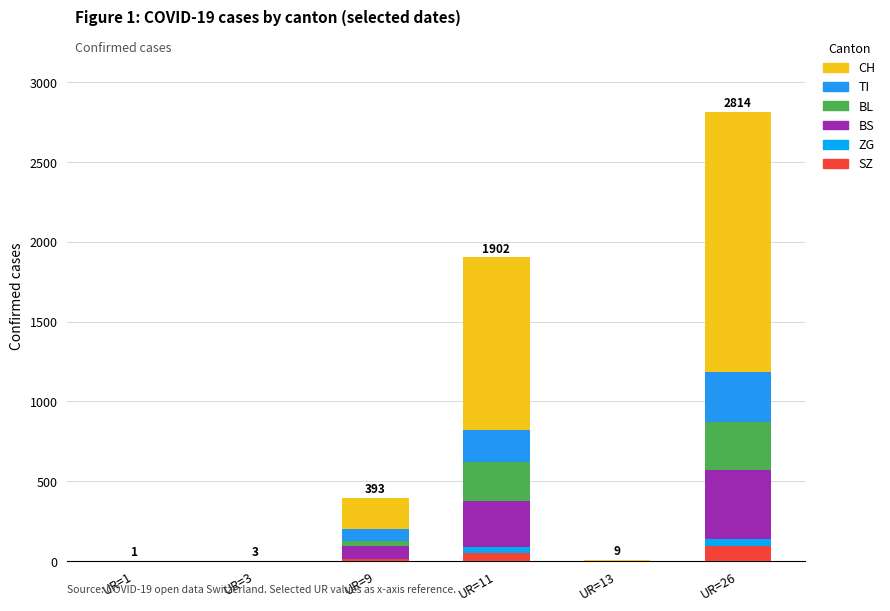

How many distinct data groups are displayed?

6